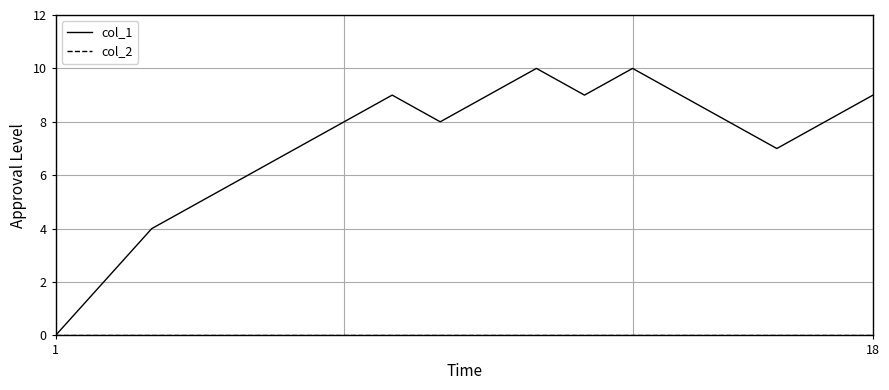

What is the maximum value shown in the chart?

10